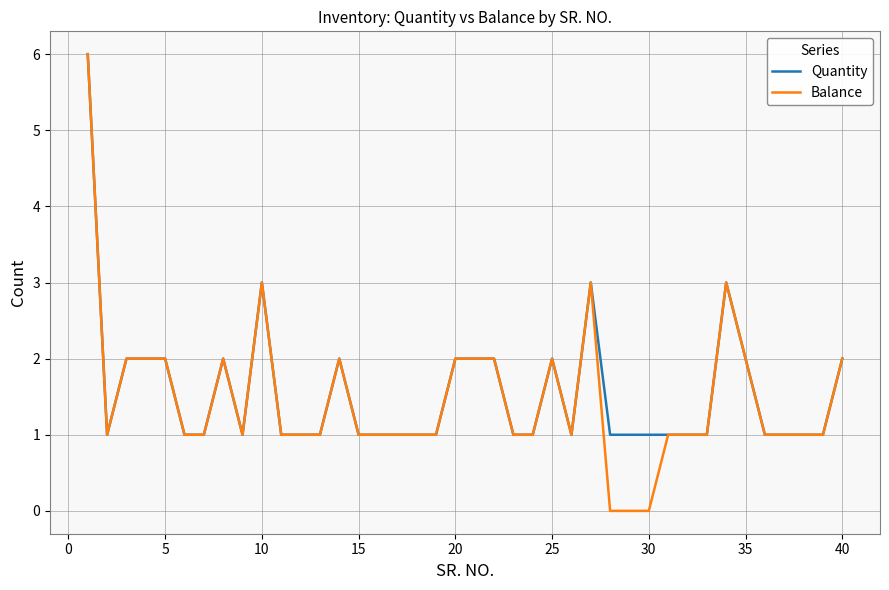

Which series has the largest range (max minus min)?

Balance